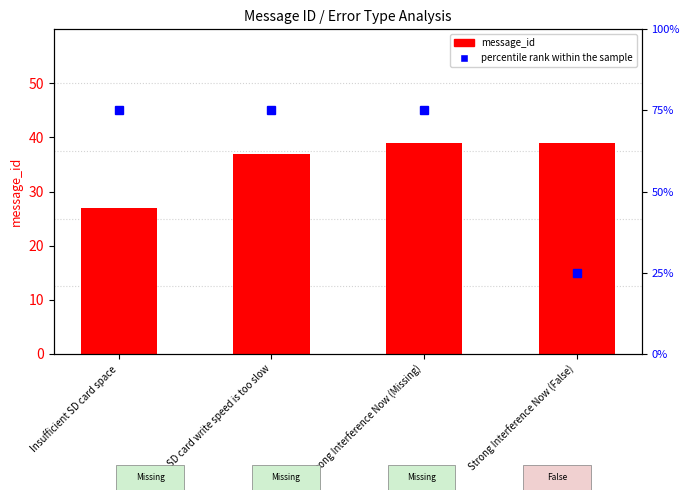

What is the difference between the maximum and minimum values in the message_id series?

12